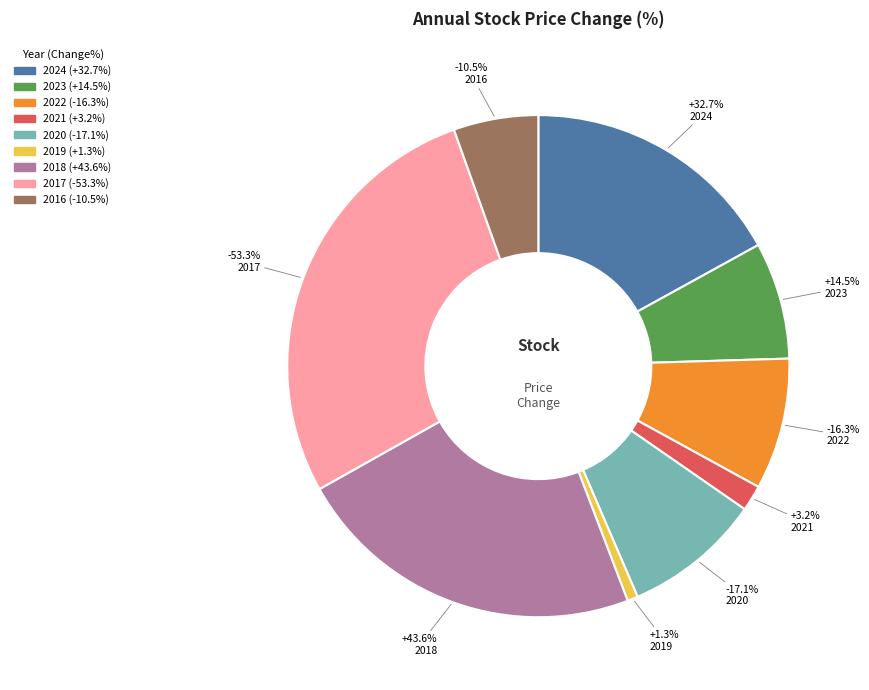

Between 2017 and 2021, which is larger?

2021